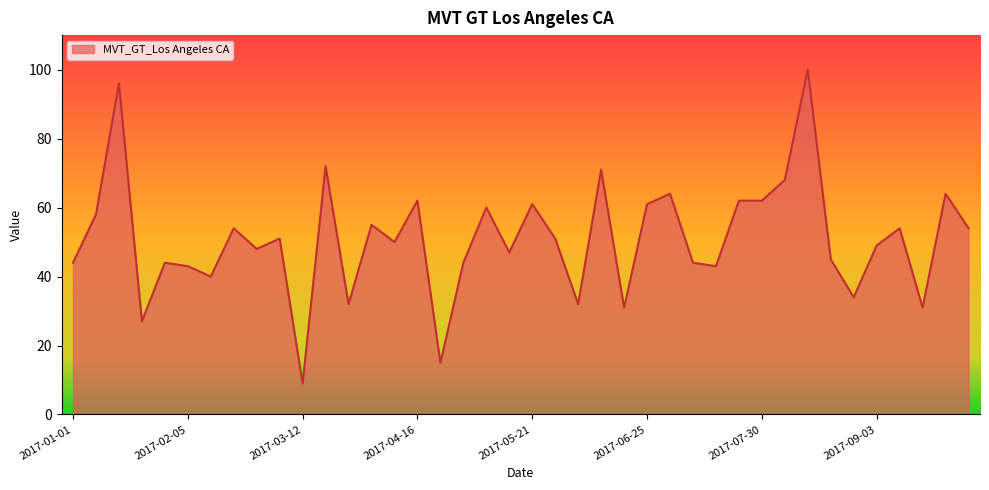

What is the maximum value shown in the chart?

100